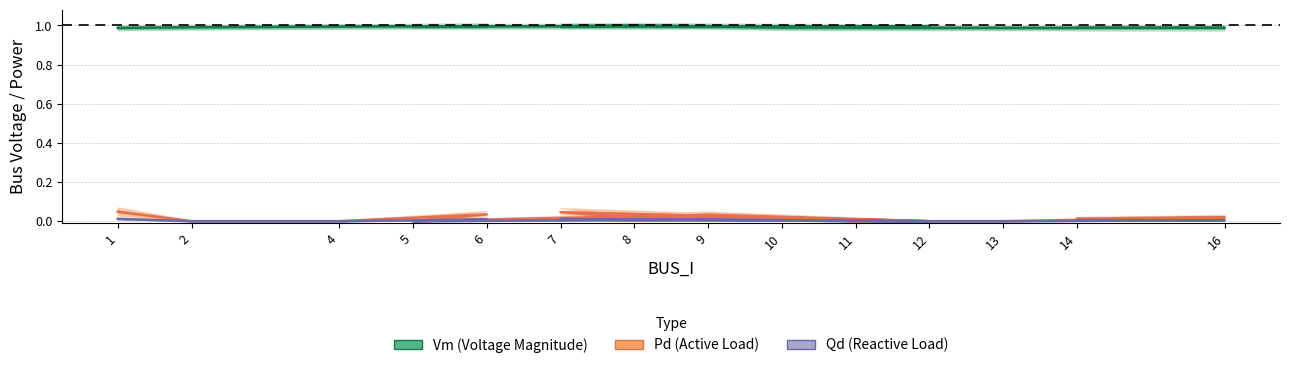

Rank the series at 13 from lowest to highest value.

Pd (Active Load), Qd (Reactive Load), Vm (Voltage Magnitude)